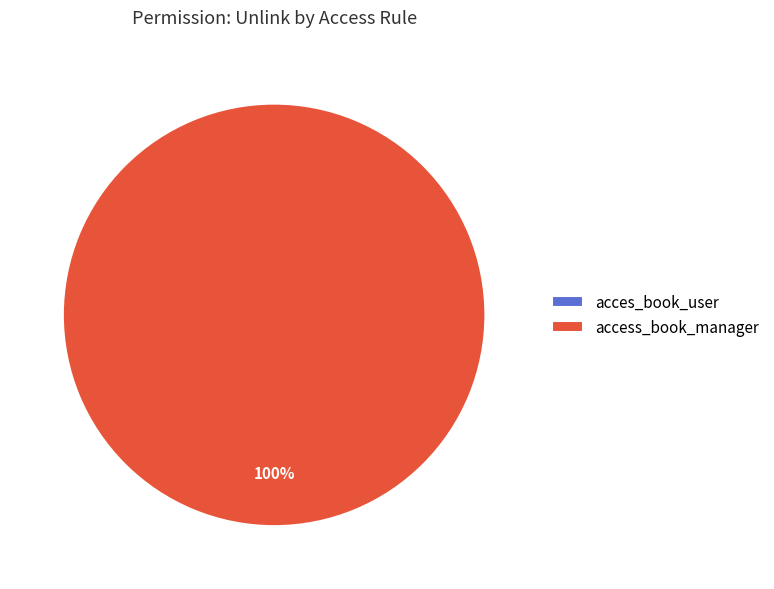

What is the largest slice in the pie chart?

access_book_manager